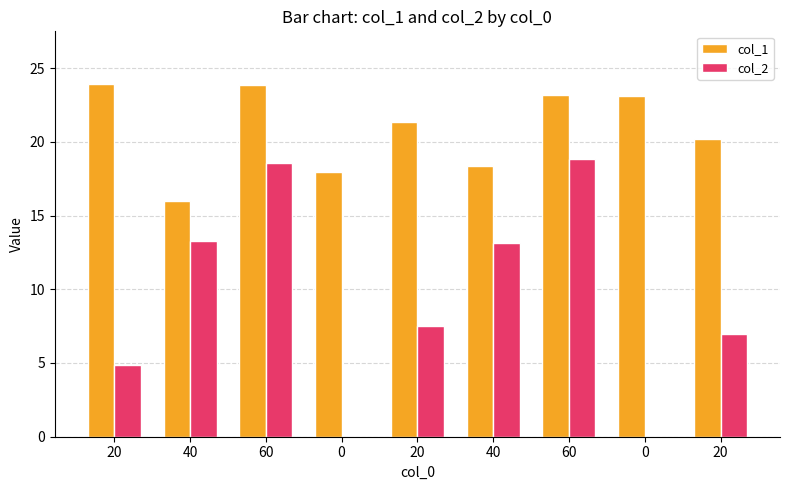

Between 40 and 20, which is larger?

20